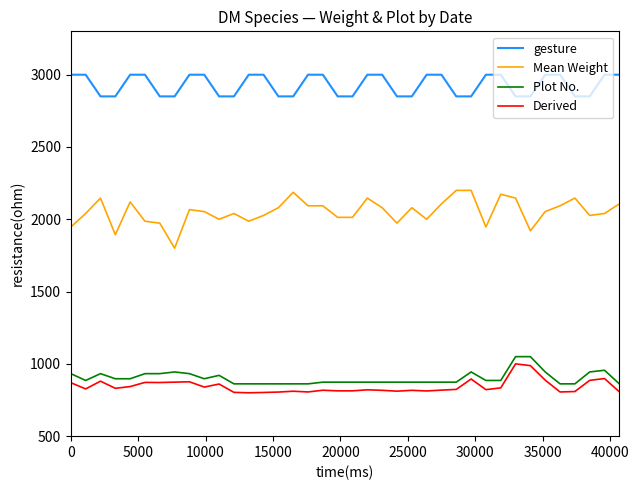

What is the difference between the maximum and minimum values in the gesture series?

150.0